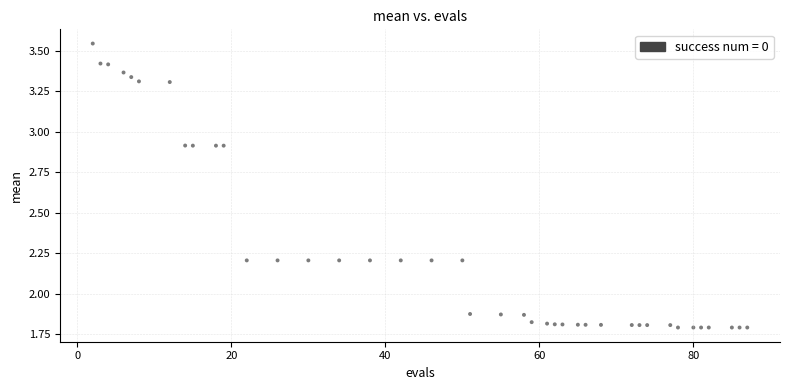

What is the range of X values (max minus min)?

85.0